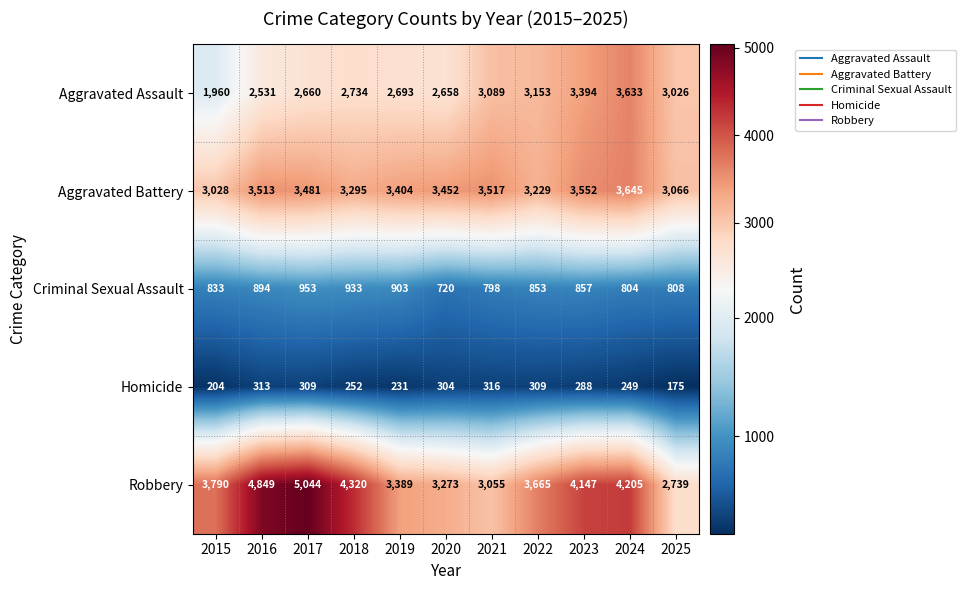

True or false: Criminal Sexual Assault has a value of 894 at 2016.

True